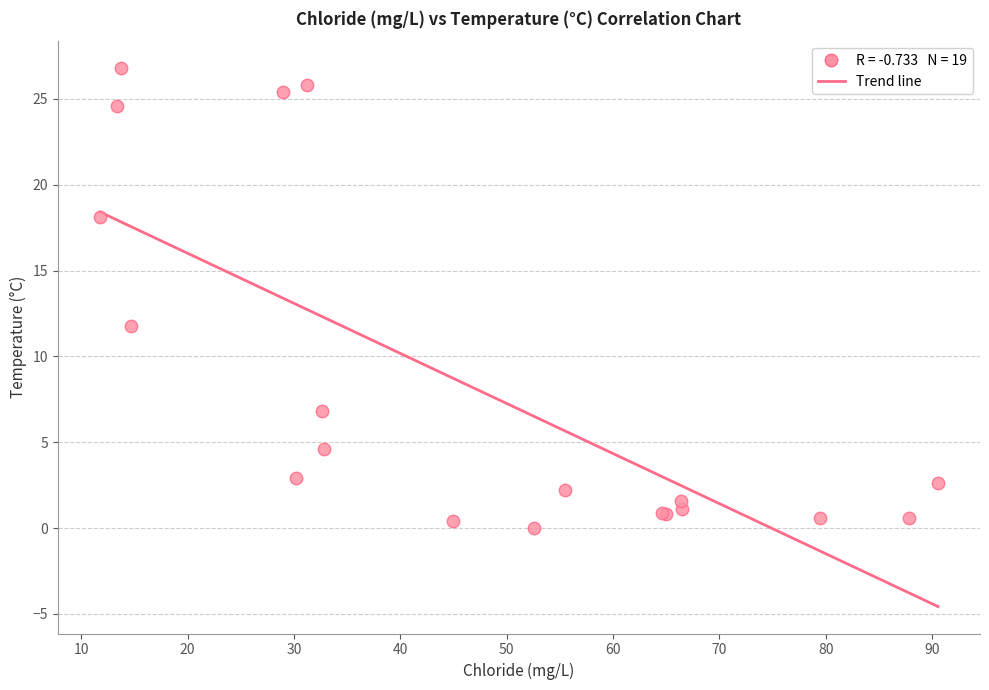

What Y value in the scatter plot is closest to 13?

11.8